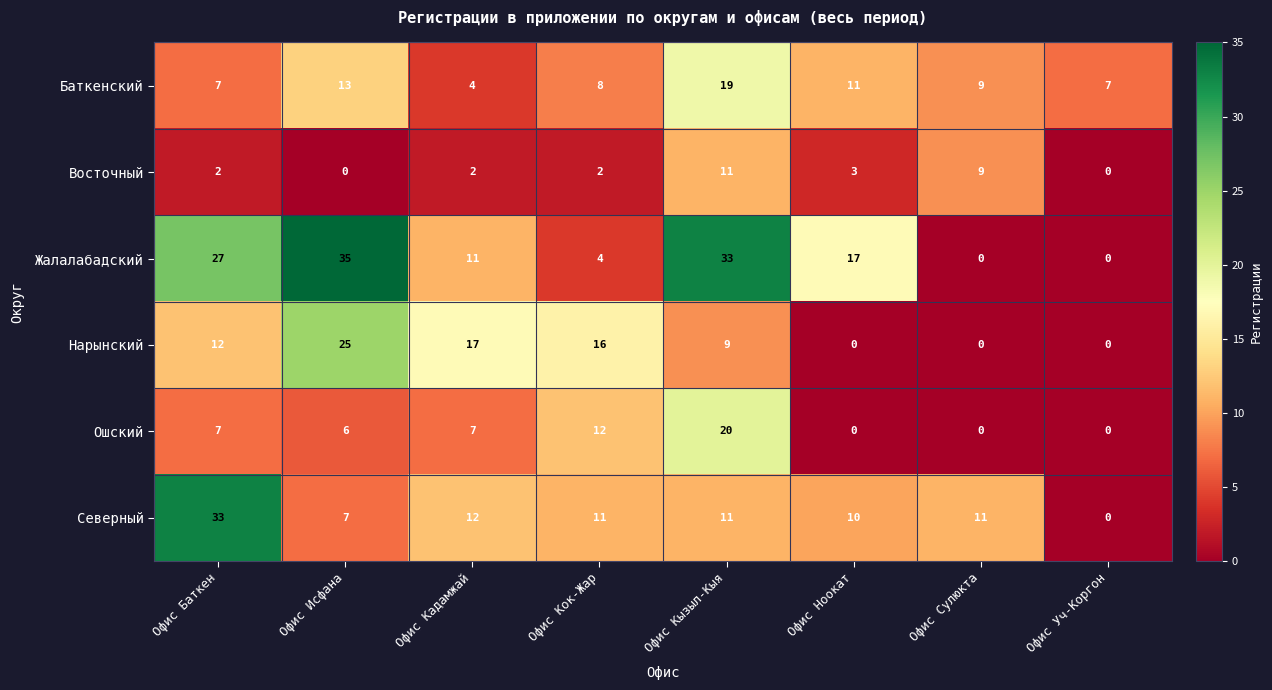

How many data points does each series have?

8